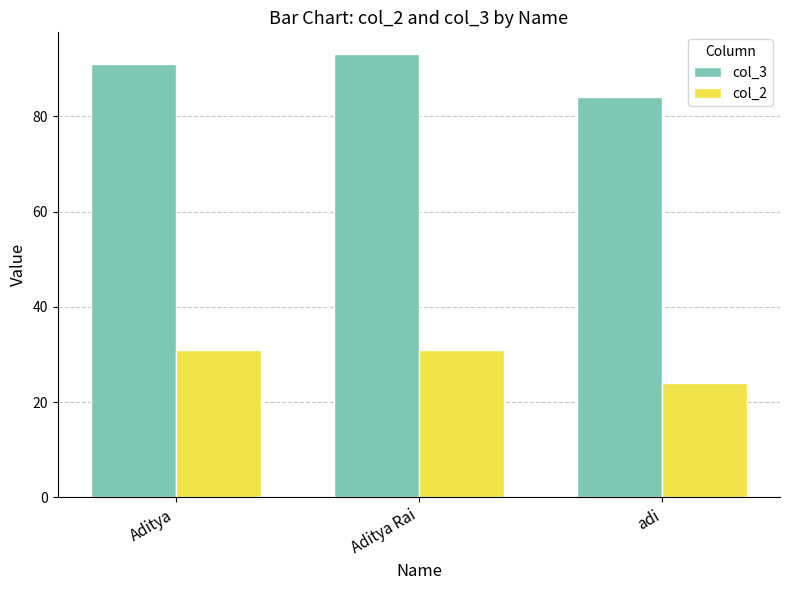

Count the col_3 values in the range 84 to 93.

3